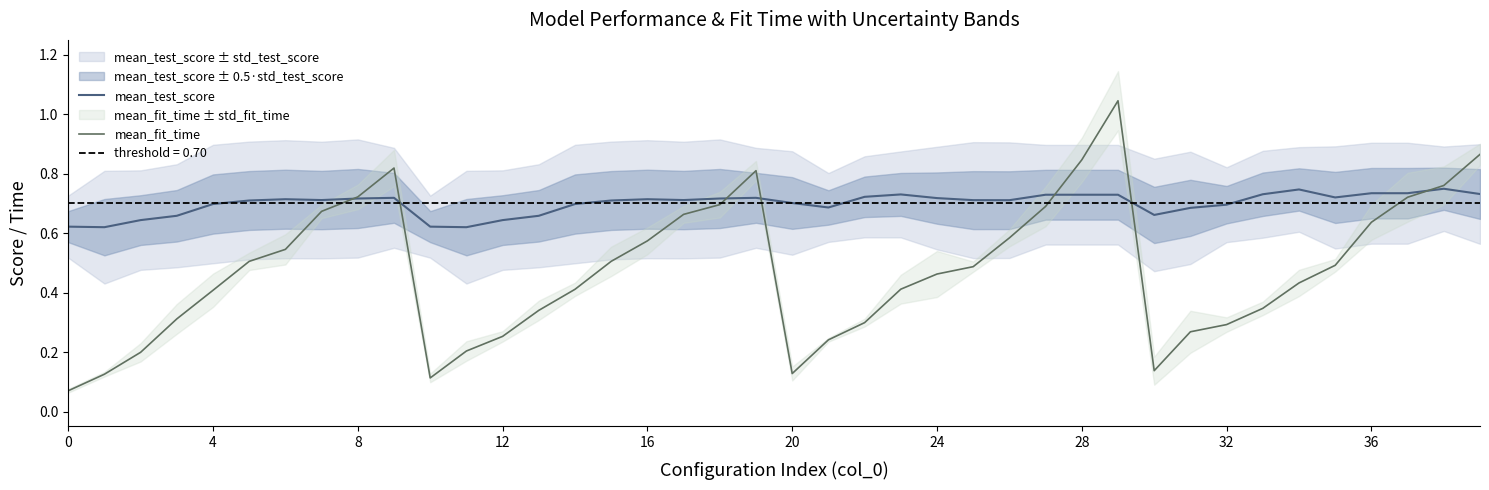

Between 19 and 28, which is larger?

28